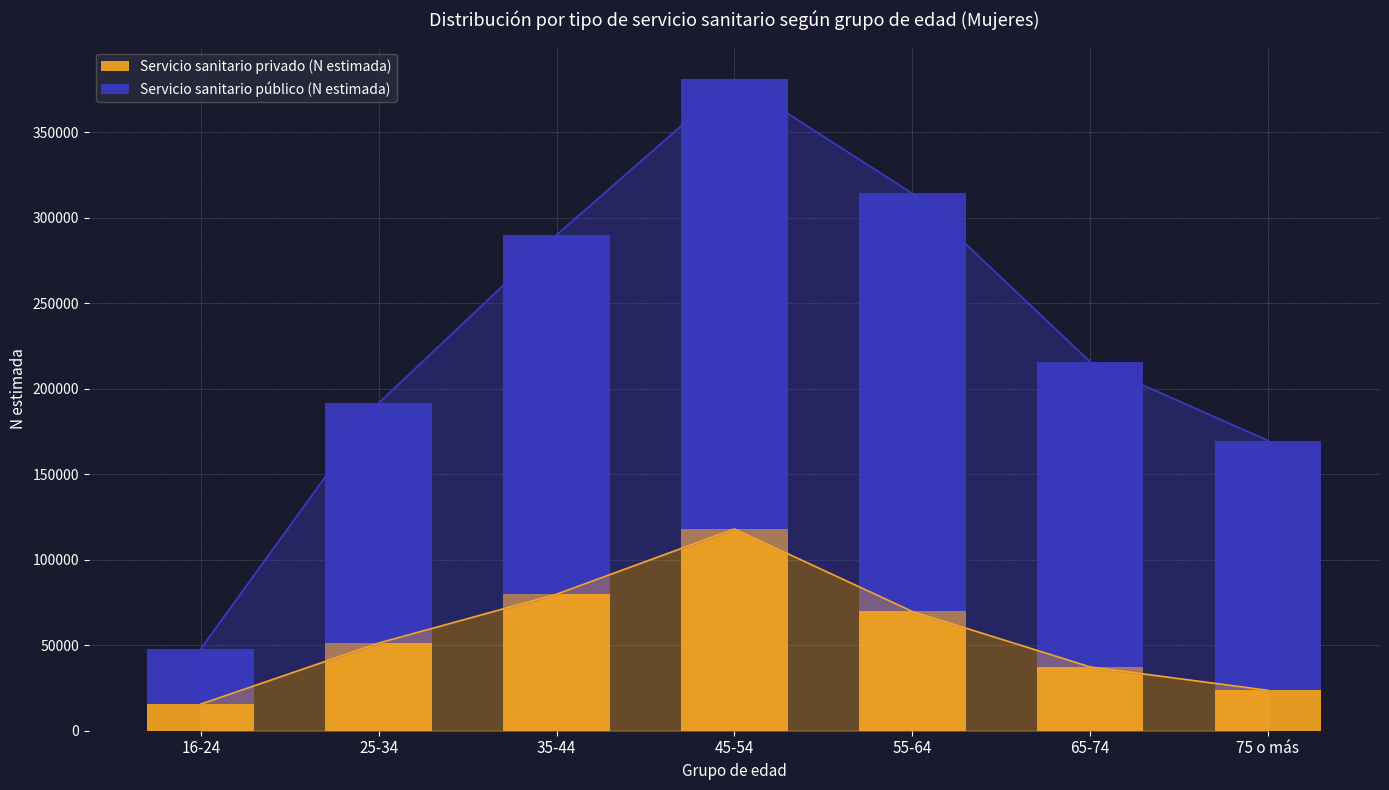

At which label is Servicio sanitario público (N estimada) closest to 147605?

75 o más